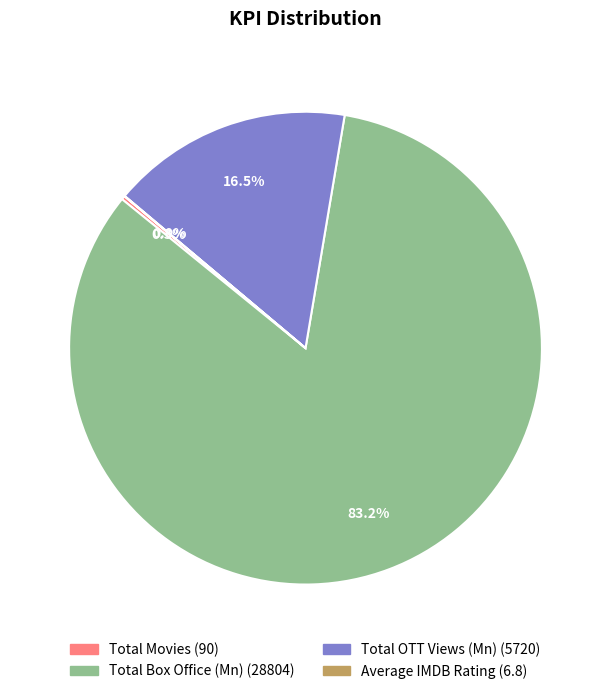

Which category has the biggest portion of the pie?

Total Box Office (Mn)